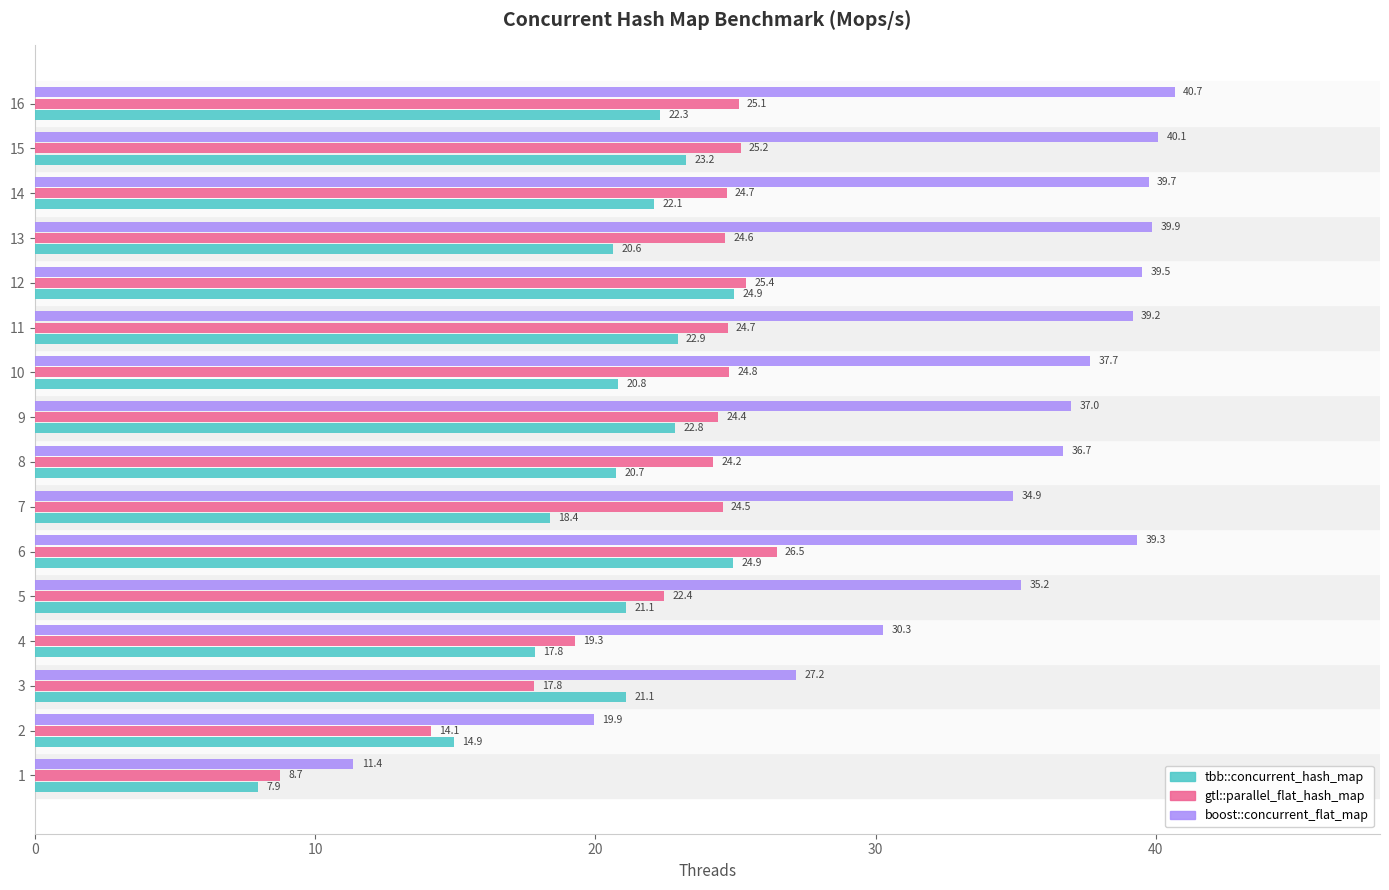

How many categories are shown in the chart?

16